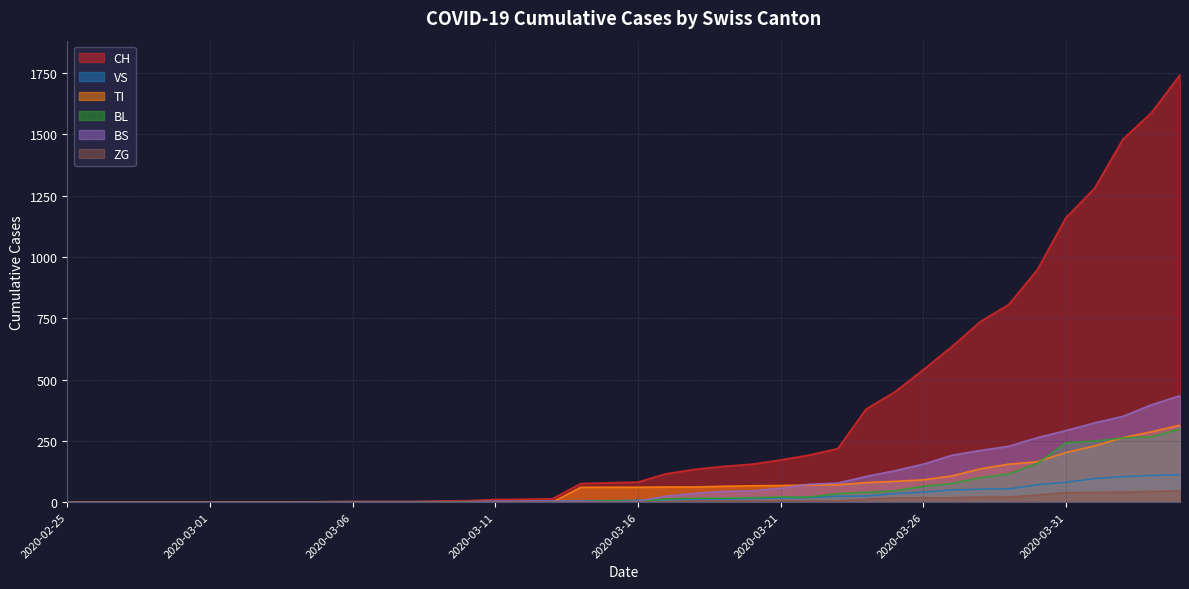

How many values in CH are above zero?

31